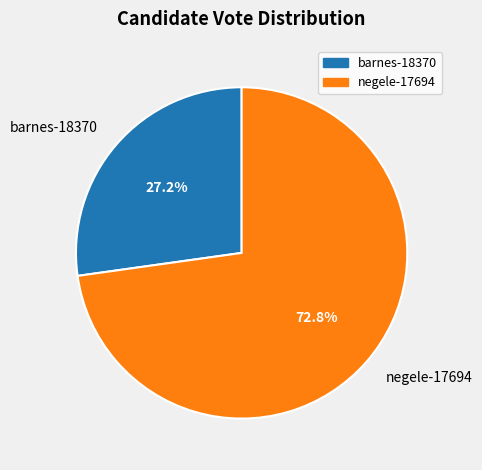

What is the largest slice in the pie chart?

negele-17694